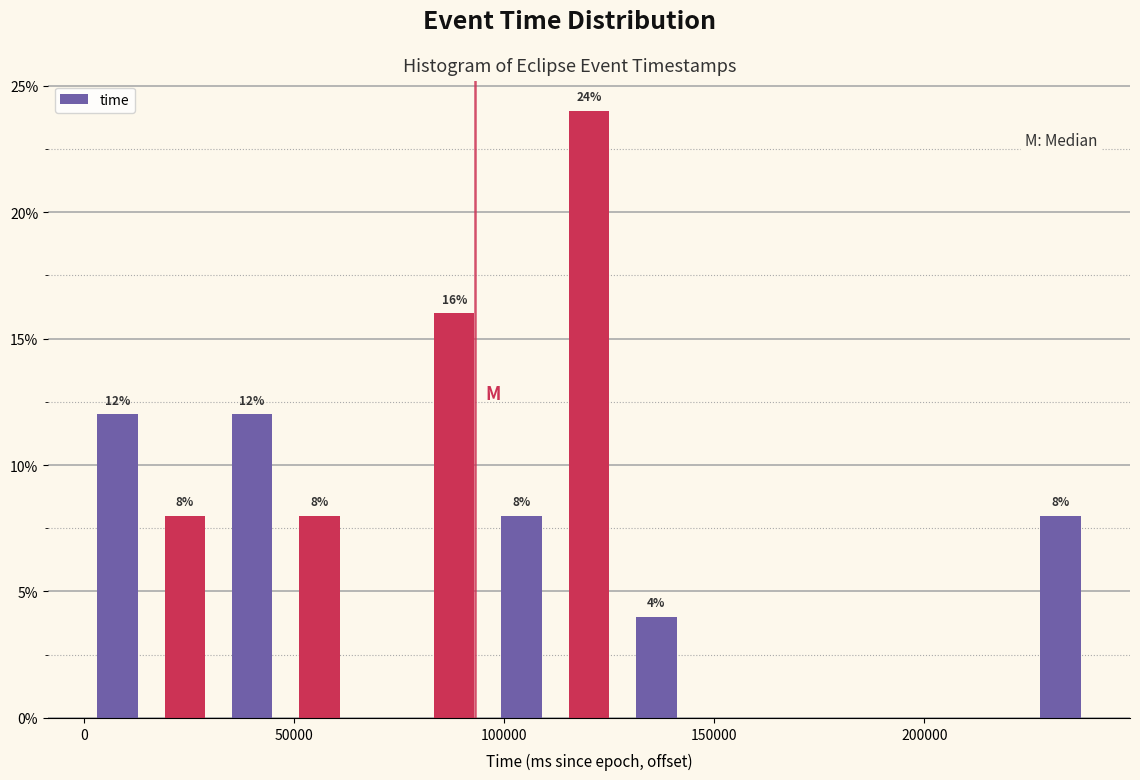

Around what value on the x-axis is the tallest bar? Give the approximate position of its centre, as read against the axis.

120000